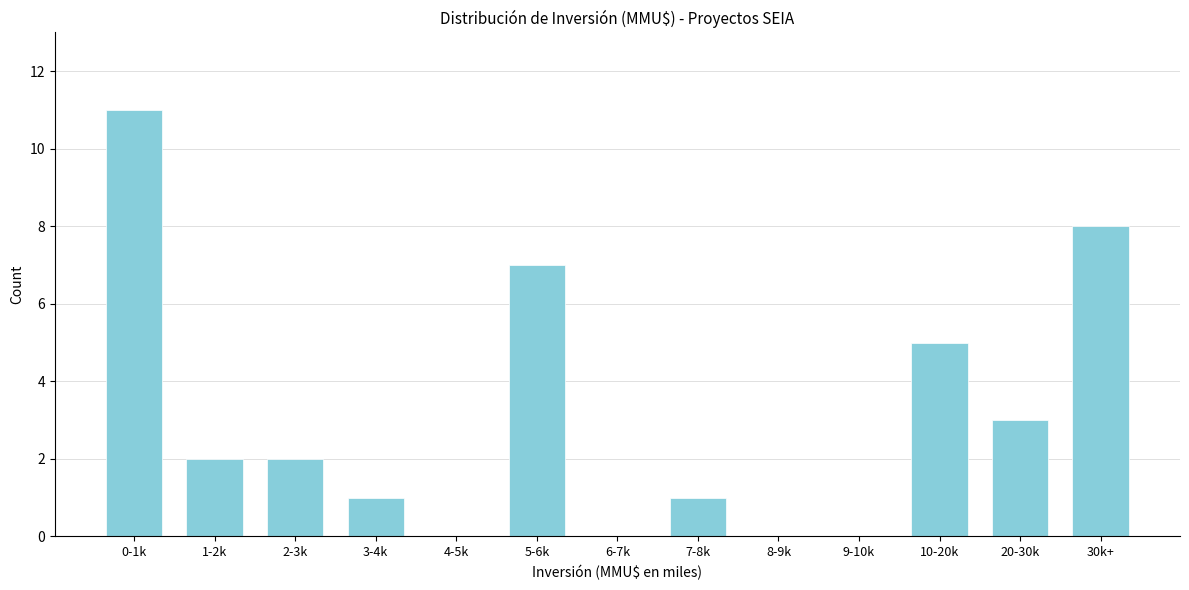

Reading left to right, transcribe all the data shown in this chart.

0-1k=11	1-2k=2	2-3k=2	3-4k=1	4-5k=0	5-6k=7	6-7k=0	7-8k=1	8-9k=0	9-10k=0	10-20k=5	20-30k=3	30k+=8